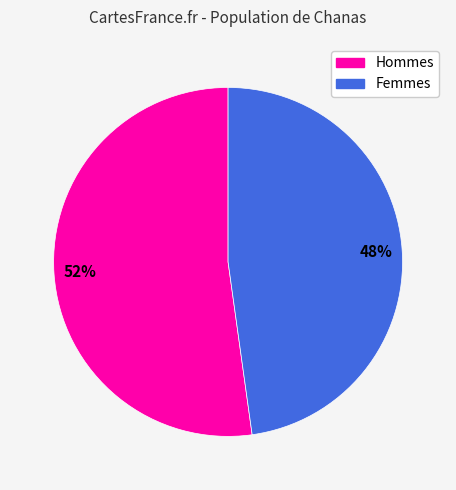

How many slices are in this pie chart?

2